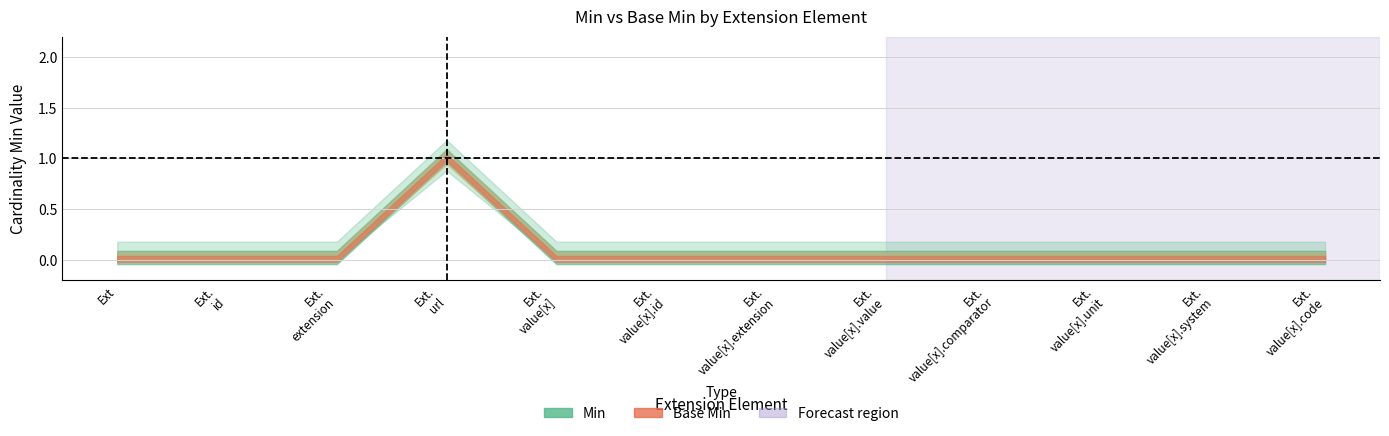

The value of Base Min at Extension.value[x].id is 0. True or false?

True